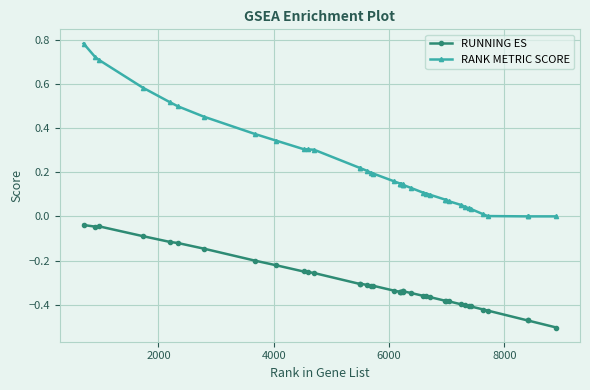

True or false: RANK METRIC SCORE and RUNNING ES intersect in this chart.

False